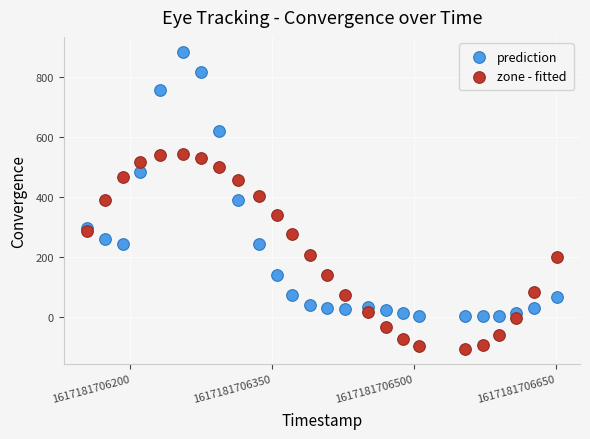

What are all the series names shown in the legend?

prediction, zone - fitted